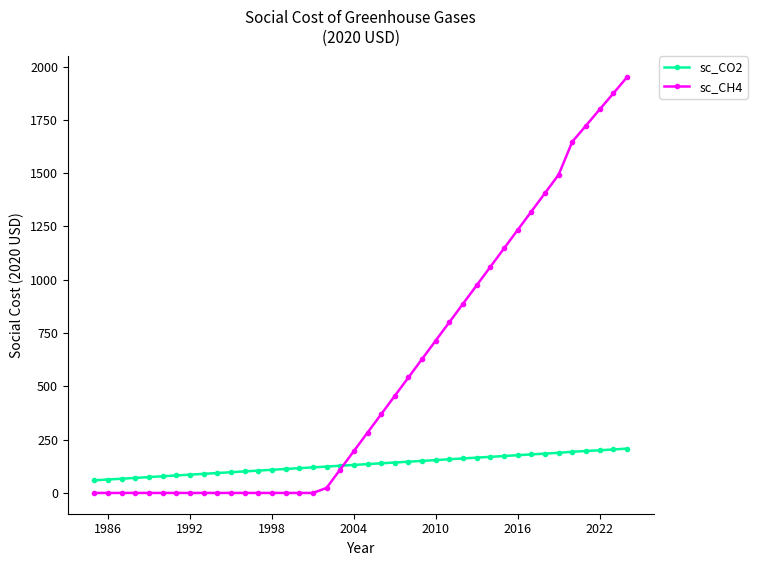

What is the difference between the maximum and minimum values in the sc_CO2 series?

148.8